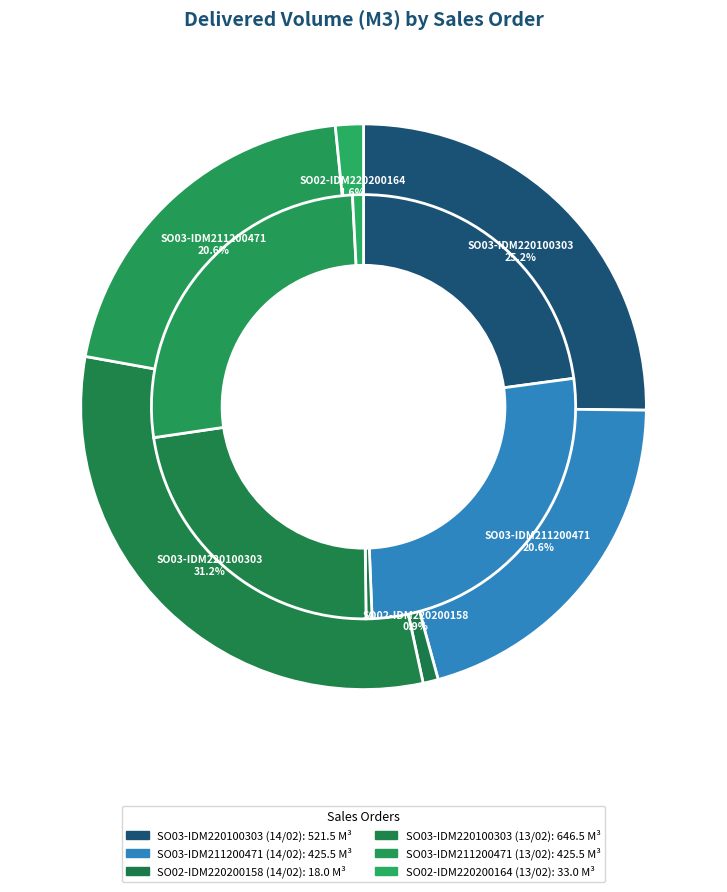

Does SO03-IDM220100303
(13/02) account for over 50% of the chart?

No